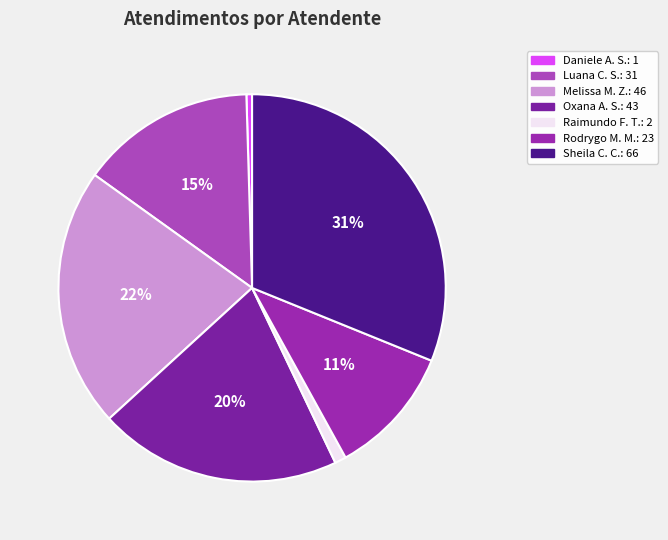

How many slices are in this pie chart?

7